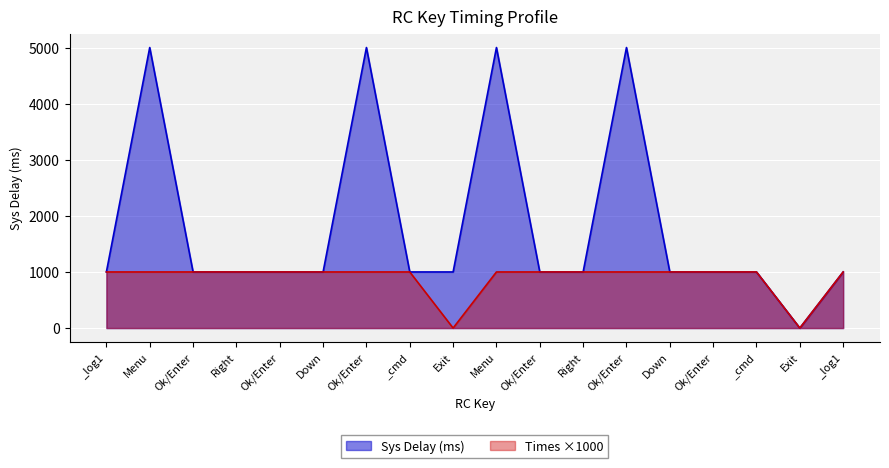

What are all the series names shown in the legend?

Sys Delay (ms), Times ×1000